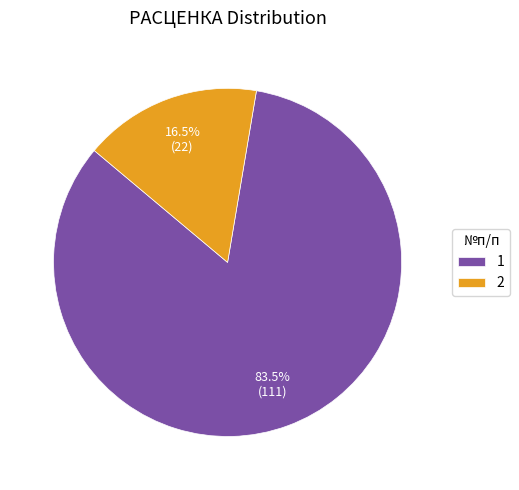

What percentage do 2 and 1 together represent?

100.0%